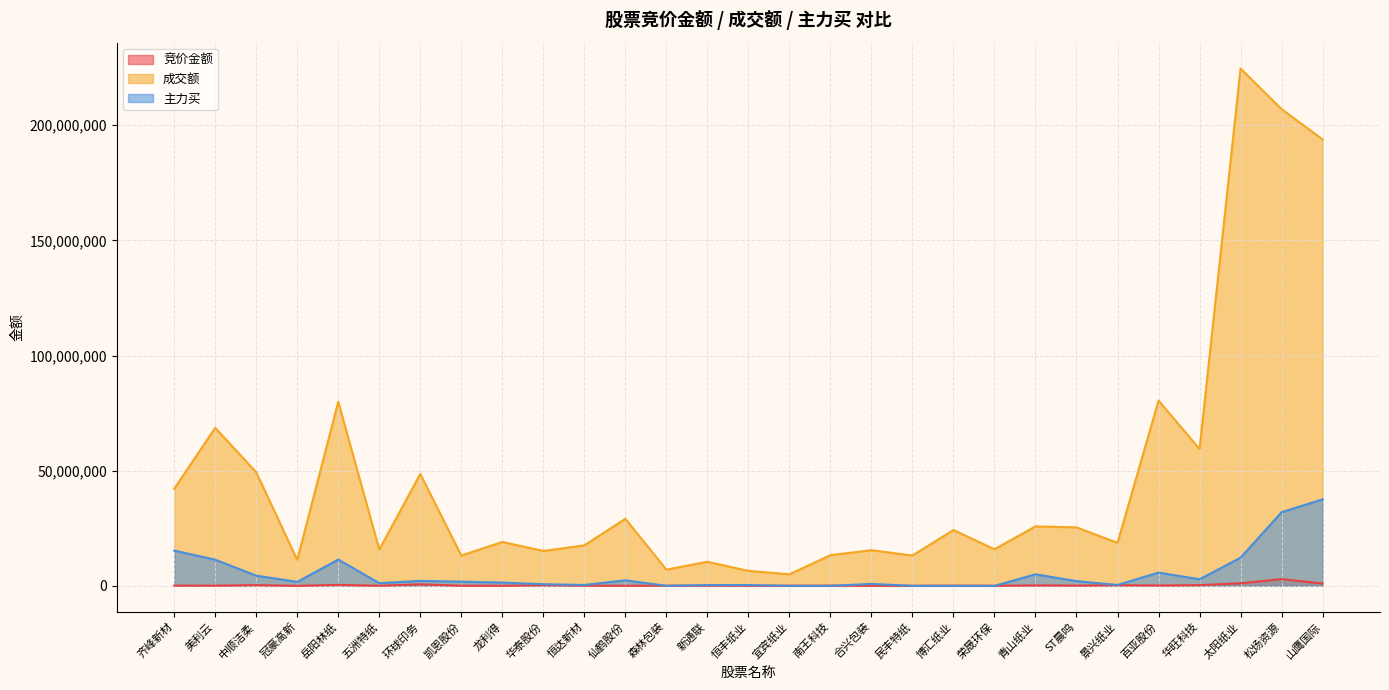

Where does the 主力买 series first go above 1705945?

齐峰新材